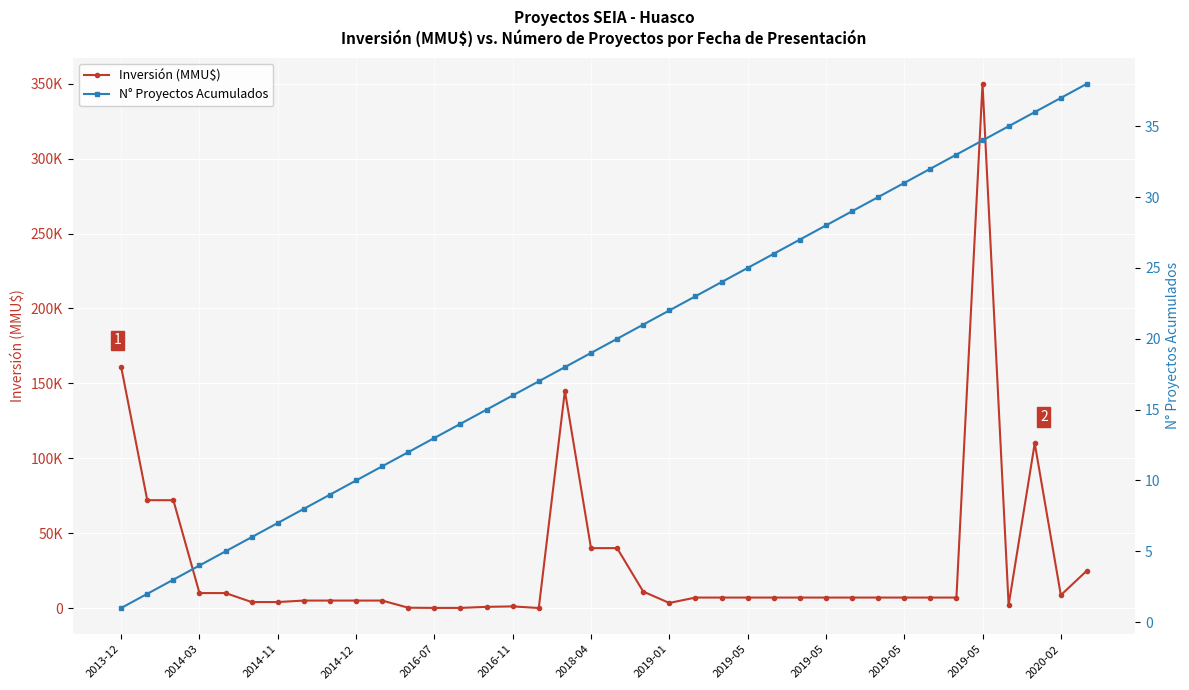

List the series in order of their overall mean, highest first.

Inversión (MMU$), N° Proyectos Acumulados